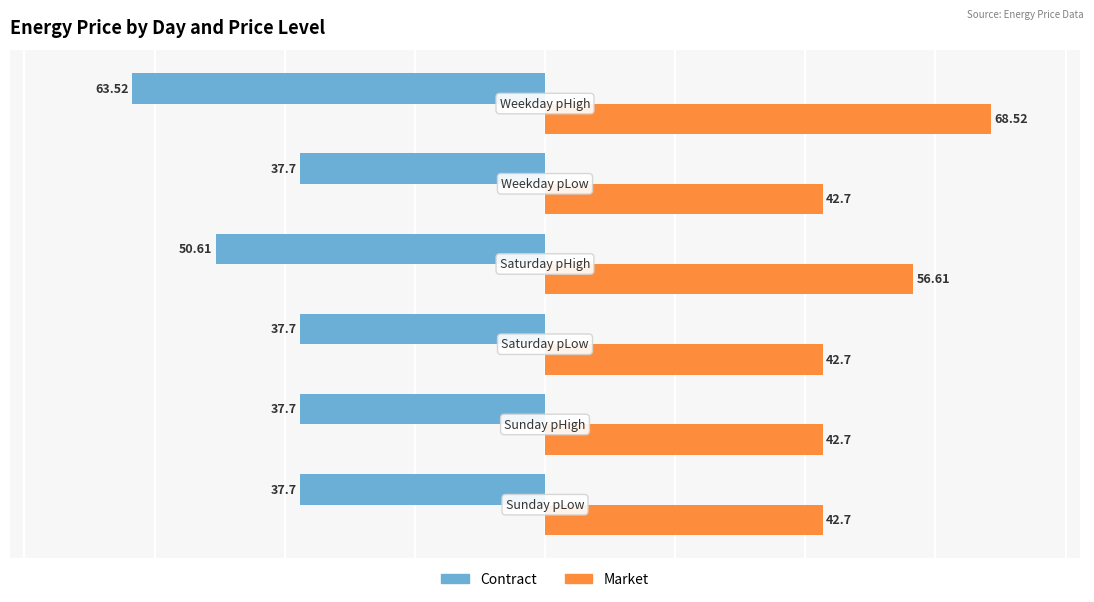

Which series has the largest total across all categories?

Market